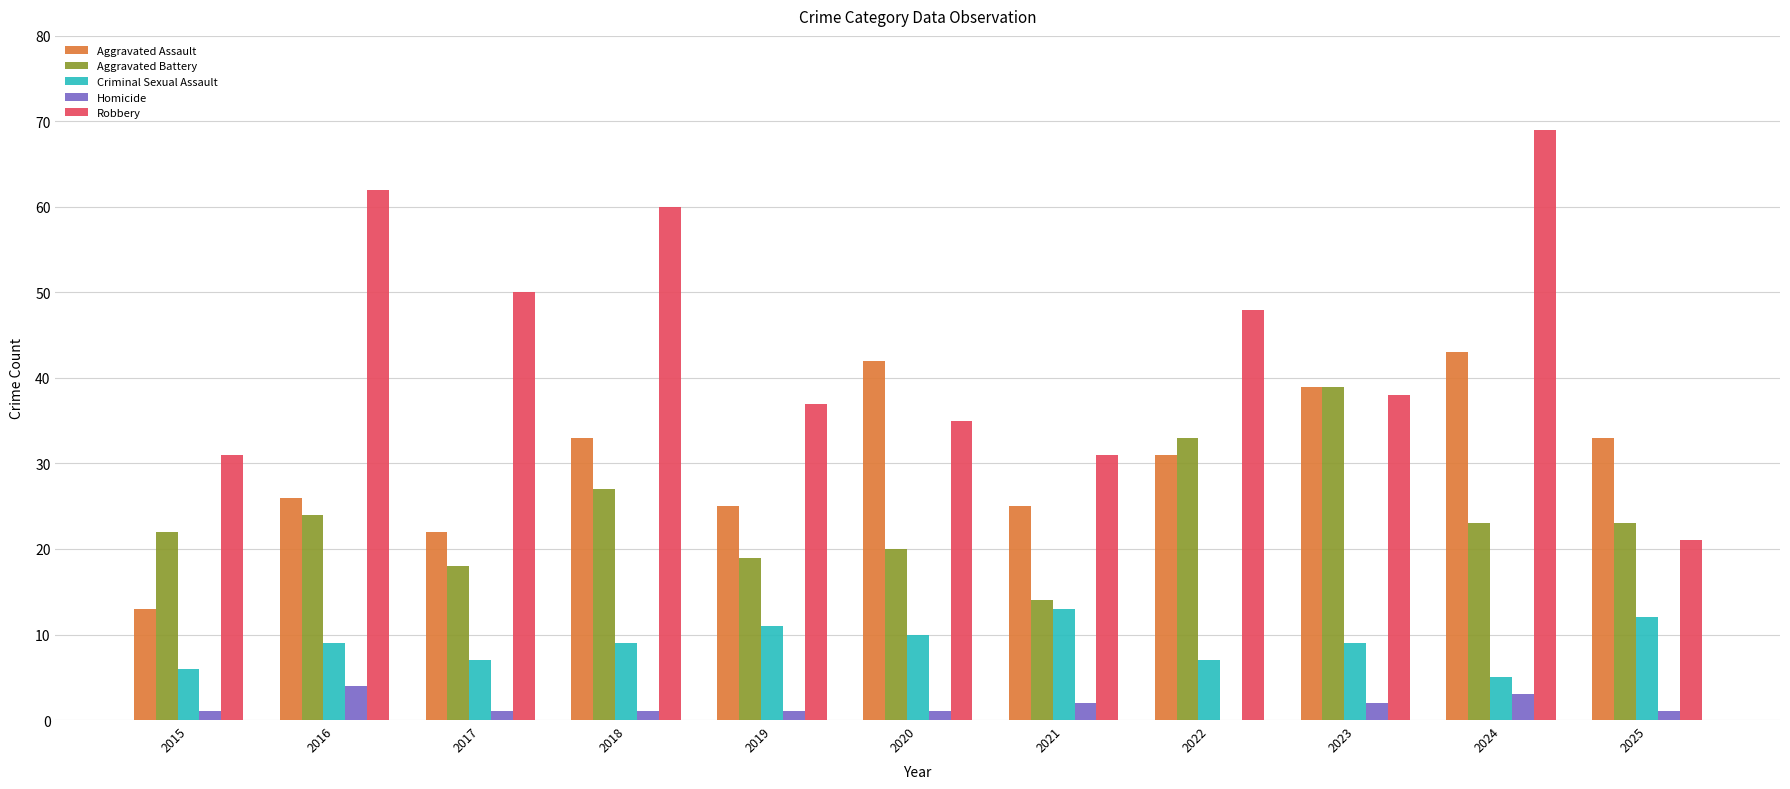

How many distinct data groups are displayed?

5